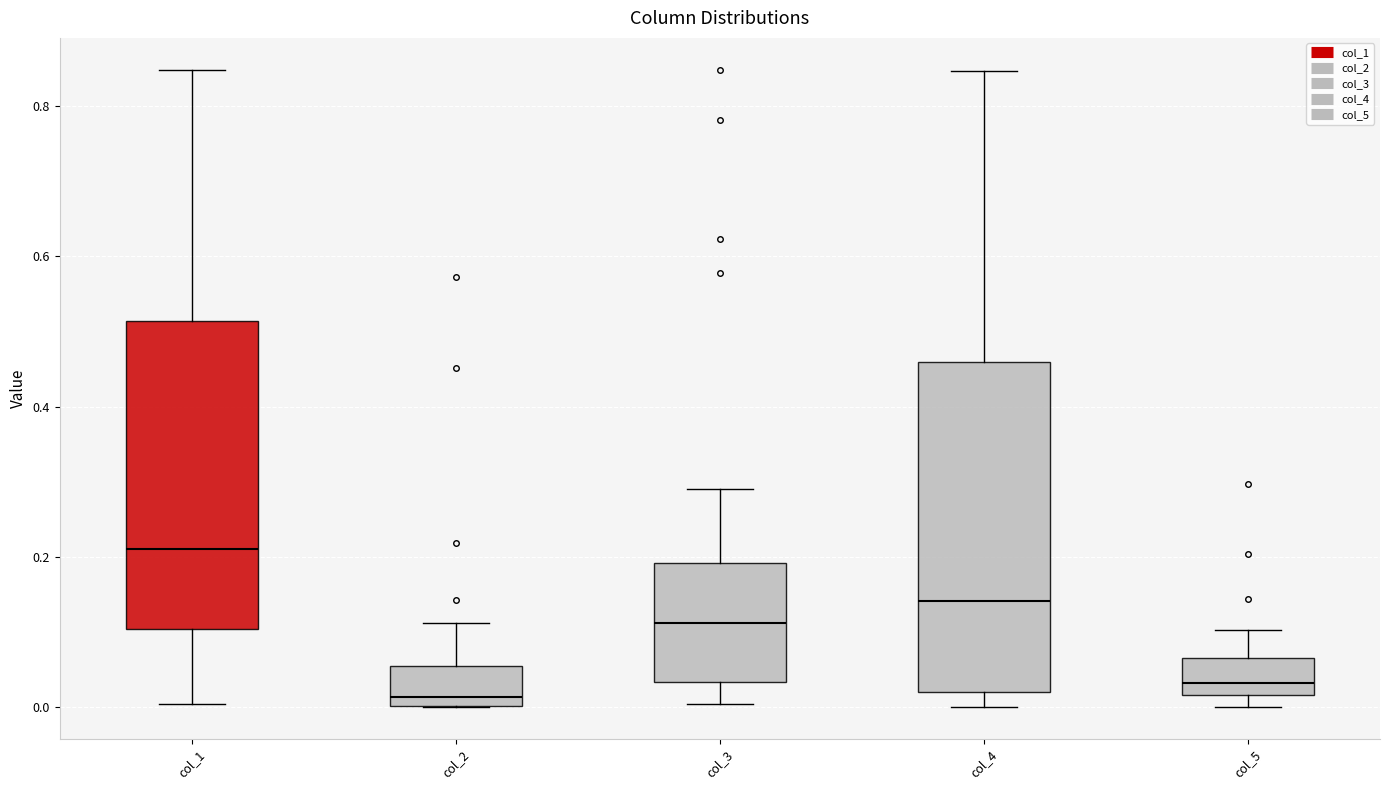

Reading left to right, read every box against the y-axis: the position of its median line, the range the box covers, and the ends of its whiskers. The values are not printed on the chart, so give them approximately, as read against the axis.

col_1: median 0.22, box 0.10 to 0.52, whiskers 0.00 to 0.84
col_2: median 0.02, box 0.00 to 0.06, whiskers 0.00 to 0.12
col_3: median 0.12, box 0.04 to 0.20, whiskers 0.00 to 0.30
col_4: median 0.14, box 0.02 to 0.46, whiskers 0.00 to 0.84
col_5: median 0.04, box 0.02 to 0.06, whiskers 0.00 to 0.10